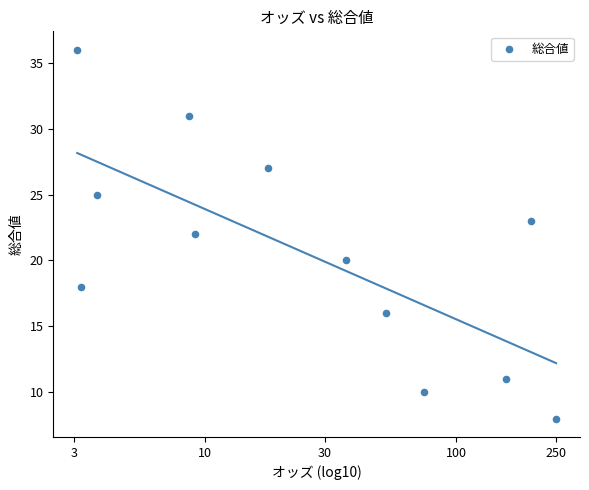

What is the average Y value?

21